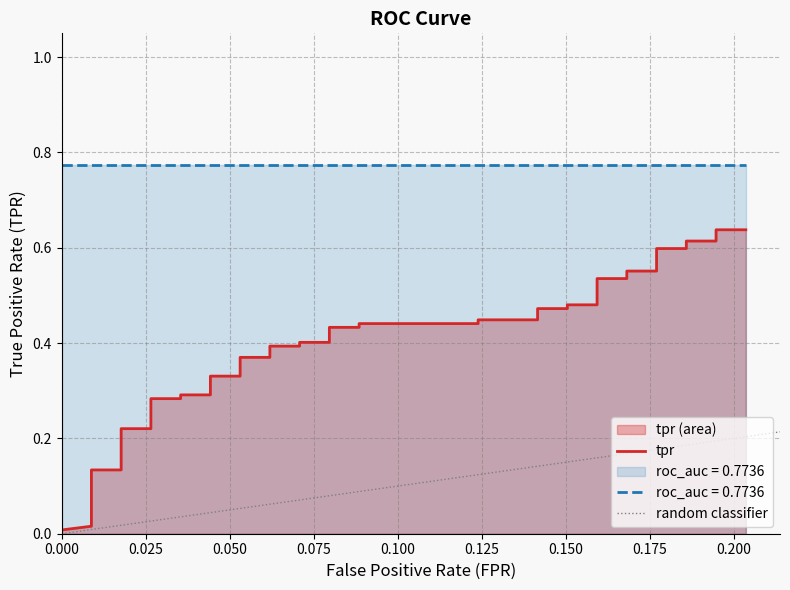

What is the value of the 29th point from the left?

0.5